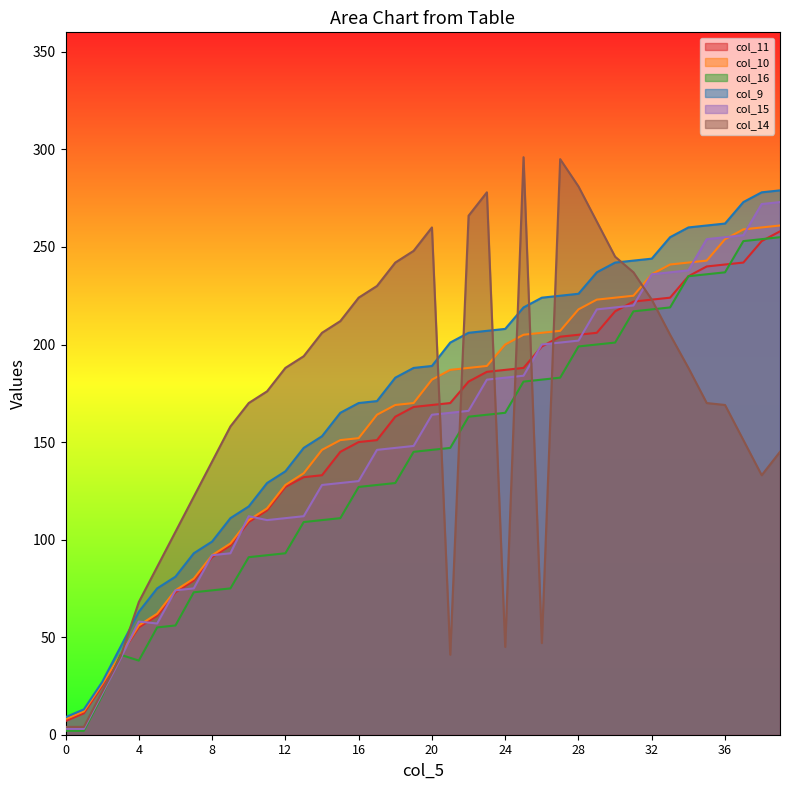

What are all the series names shown in the legend?

col_11, col_10, col_16, col_9, col_15, col_14